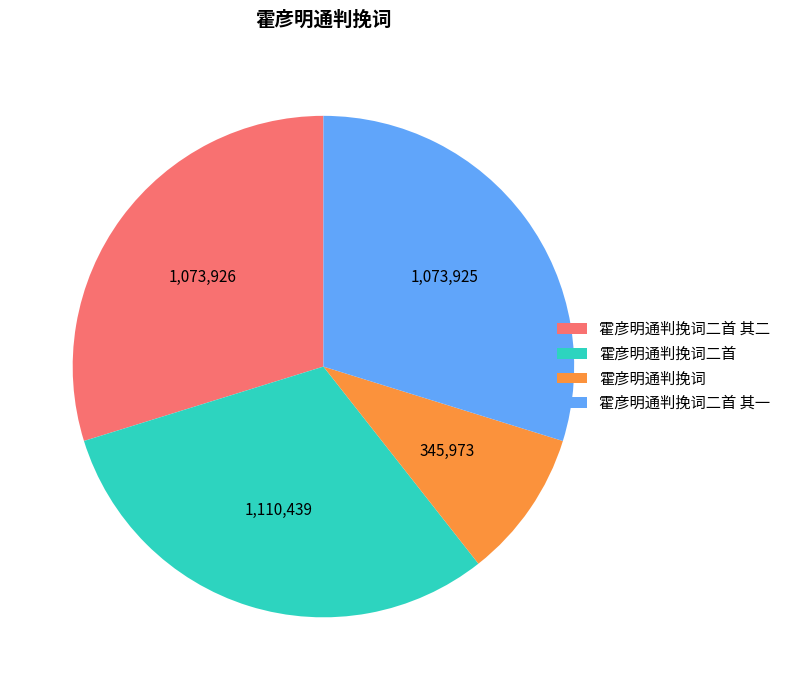

Between 霍彦明通判挽词二首 其二 and 霍彦明通判挽词, which is larger?

霍彦明通判挽词二首 其二